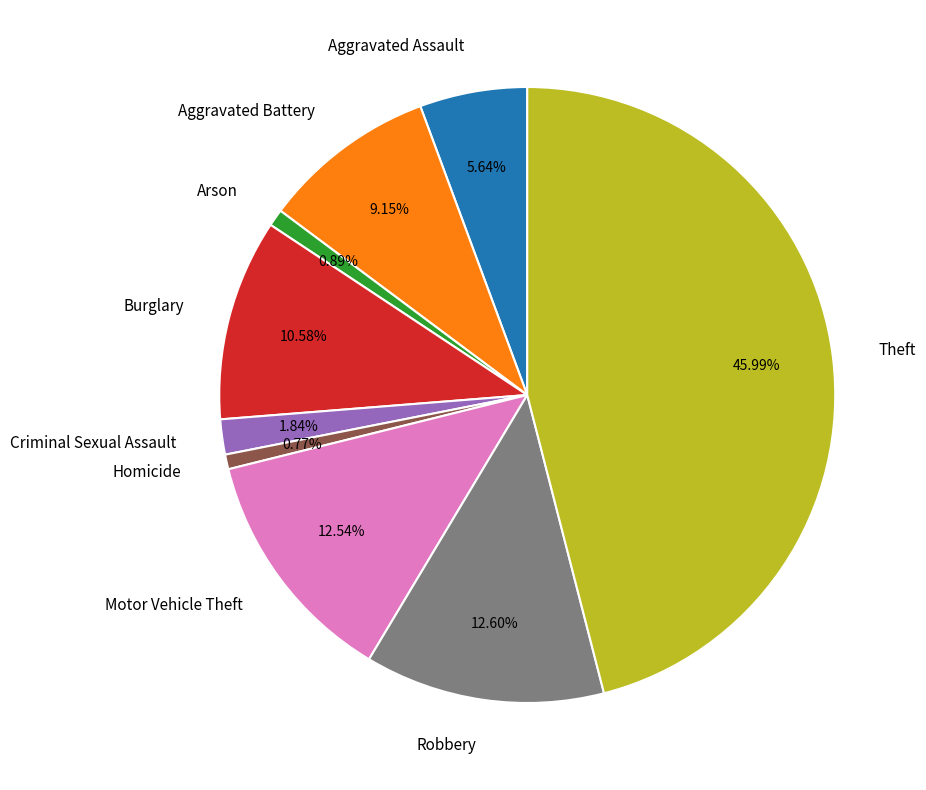

The Motor Vehicle Theft slice represents 21% of the pie. True or false?

False